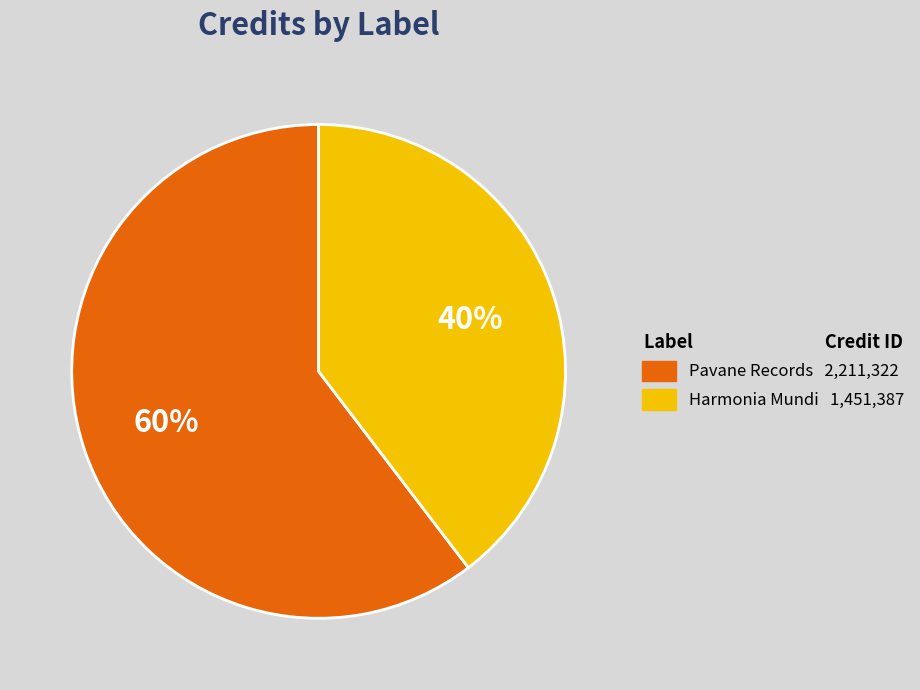

Do Pavane Records and Harmonia Mundi together represent more than half of the pie?

Yes